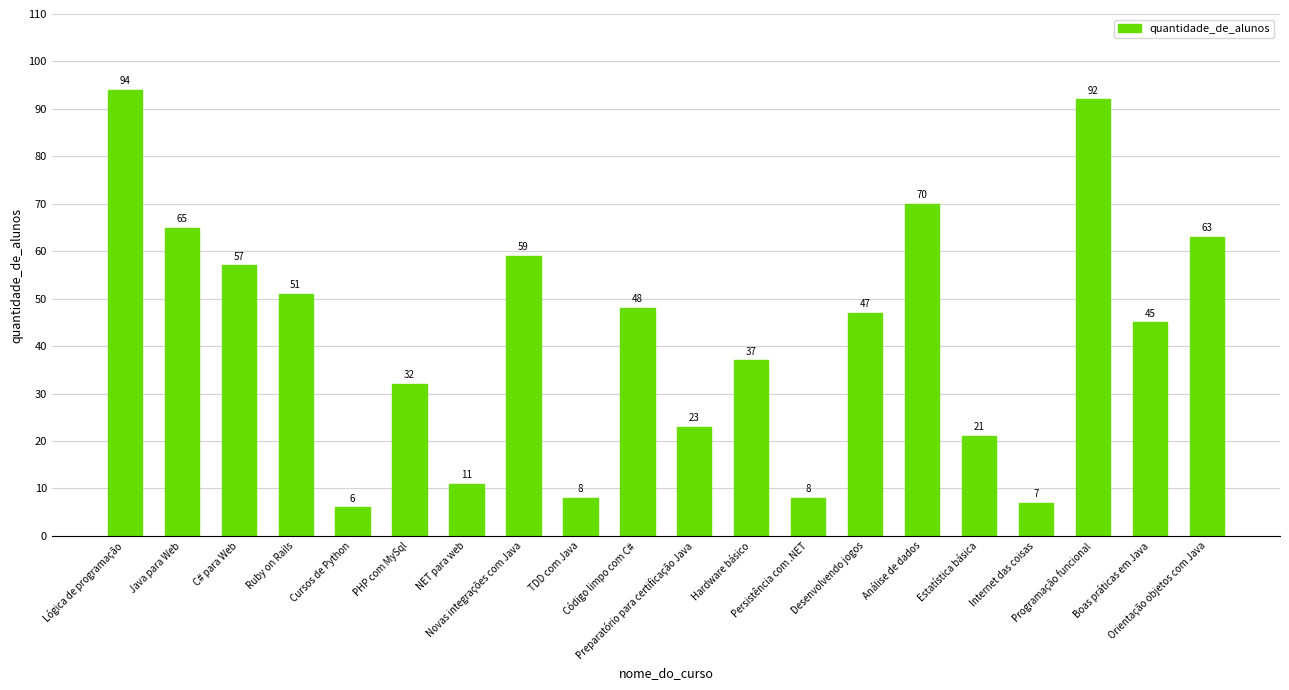

Which has a higher value, NET para web or Ruby on Rails?

Ruby on Rails